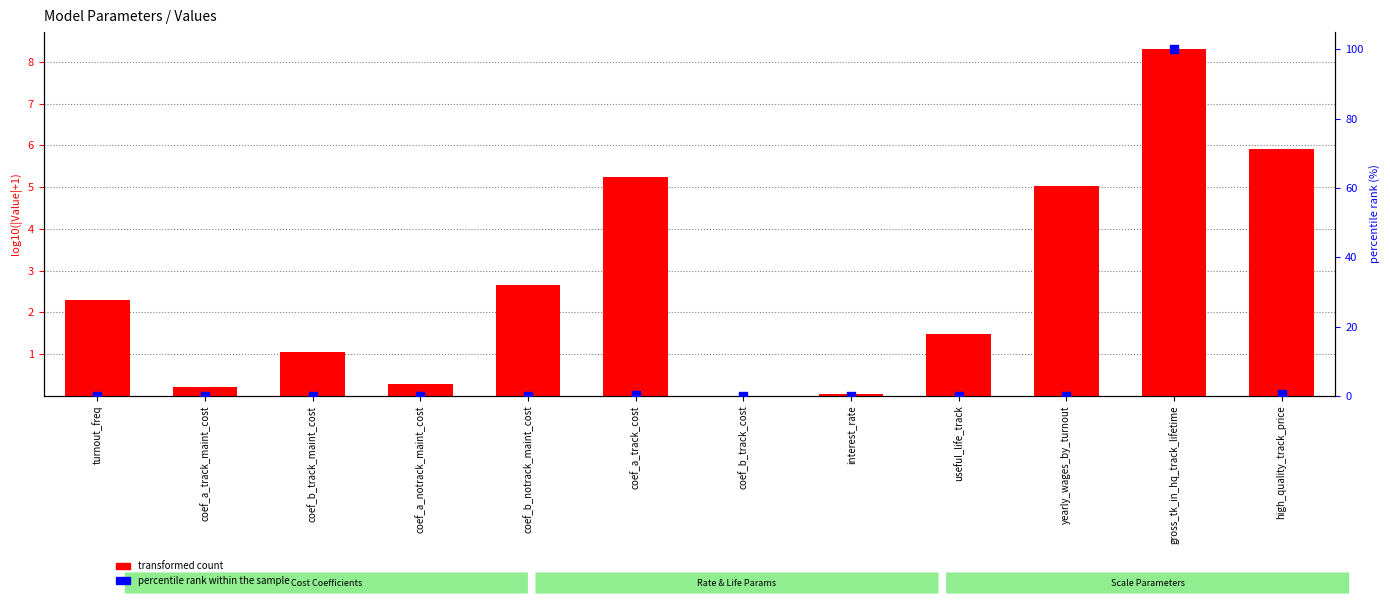

Which series has the largest Y range (max minus min)?

percentile rank within the sample